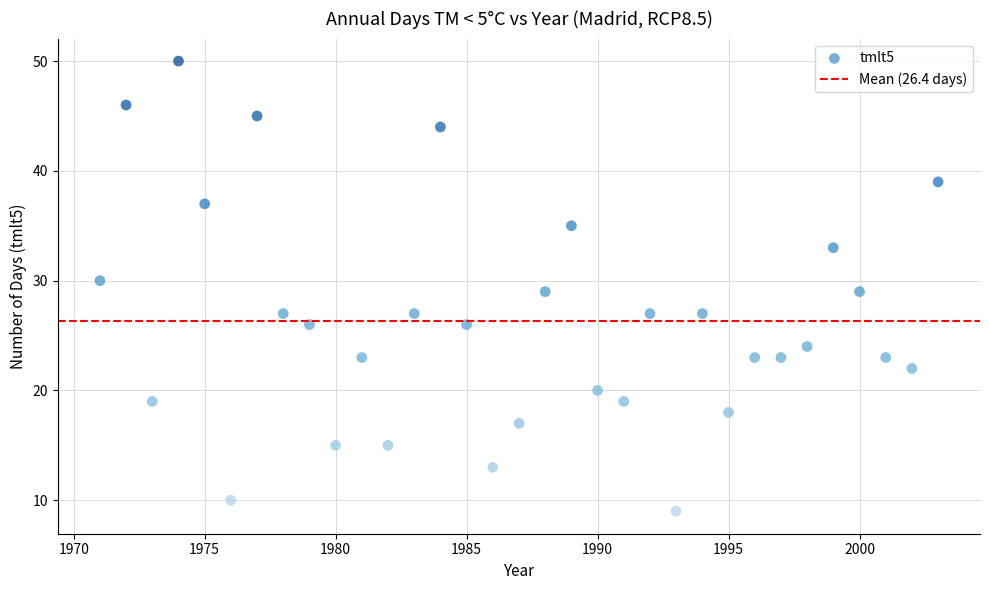

What is the range of Y values (max minus min)?

41